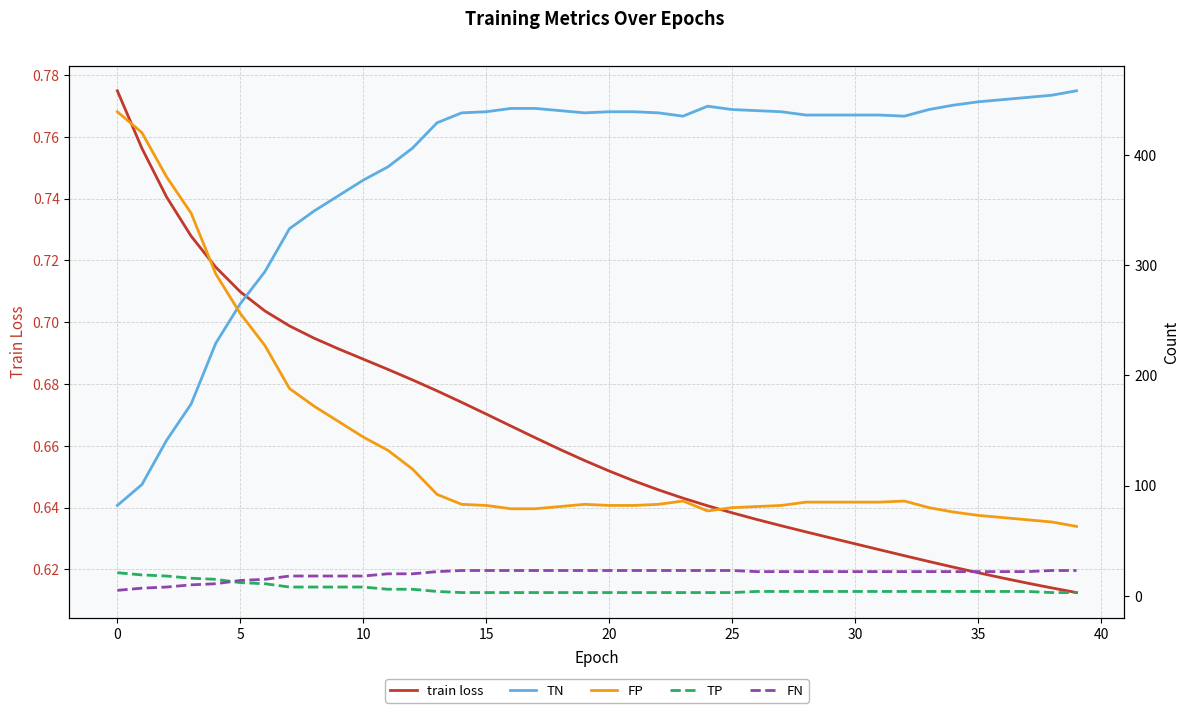

True or false: train loss has more than 0 interior local peaks.

False